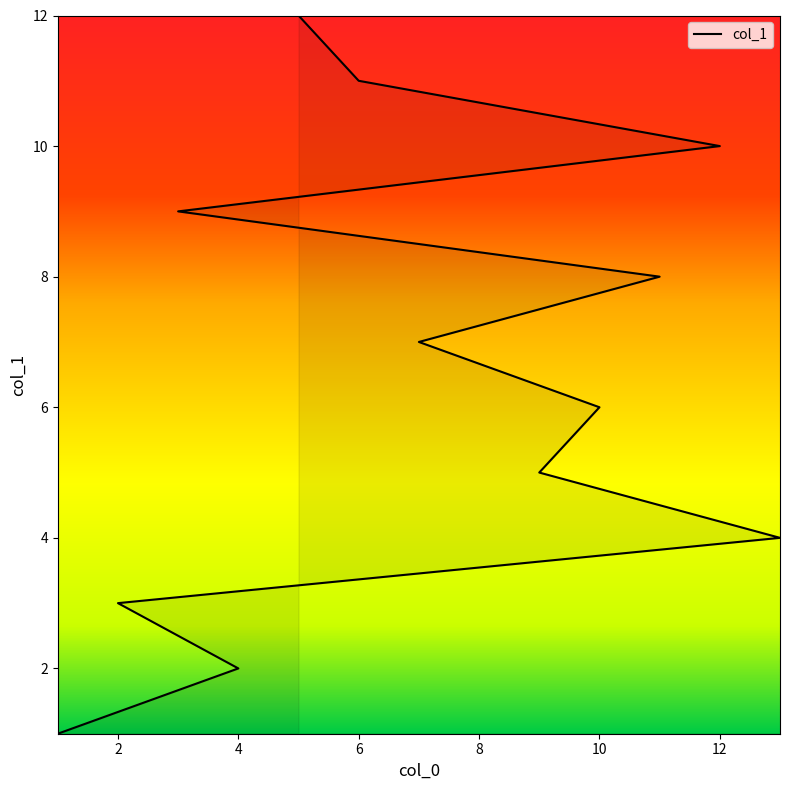

Between 9 and 13, which is larger?

9